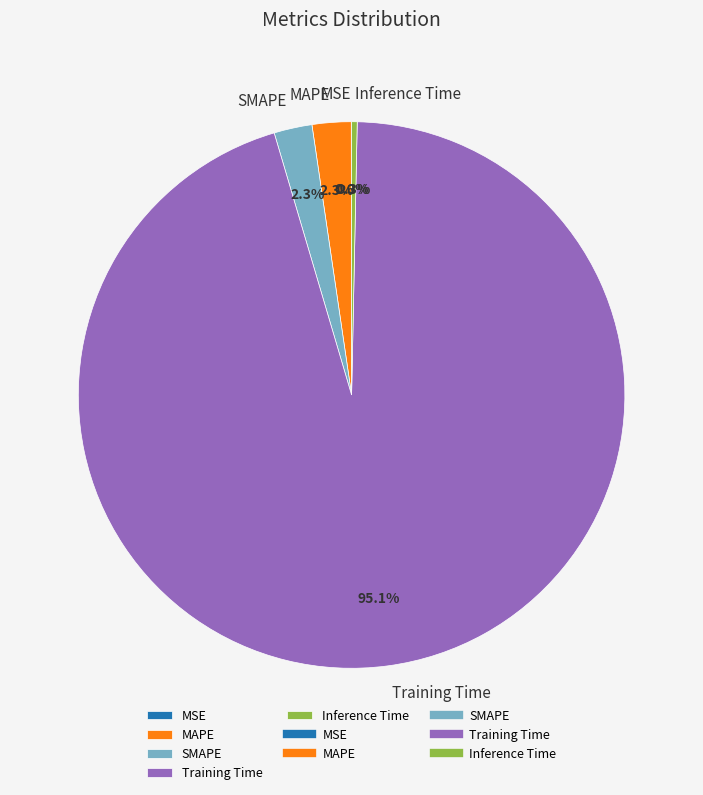

Does Training Time represent more than half of the total?

Yes